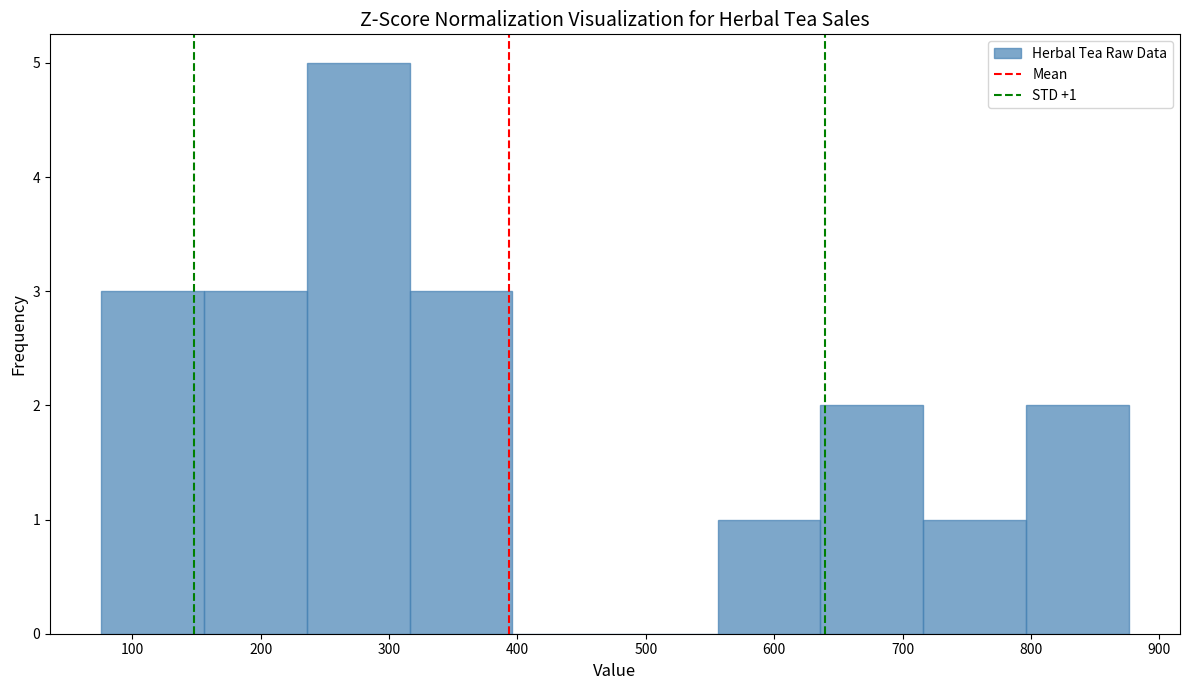

Over which range of the x-axis is the bar tallest?

236 to 316